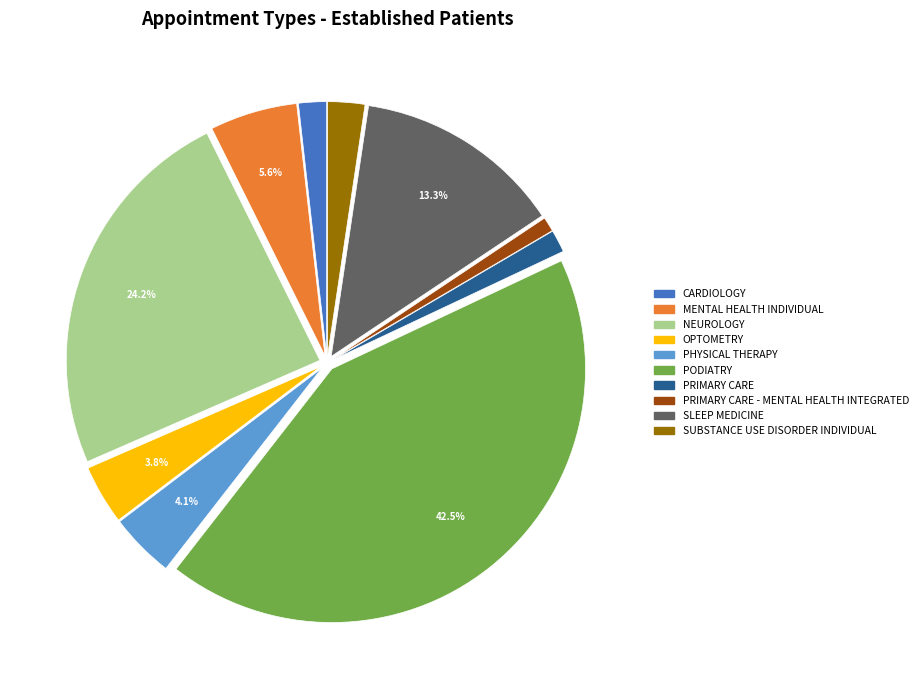

Is there a majority slice in this chart?

No